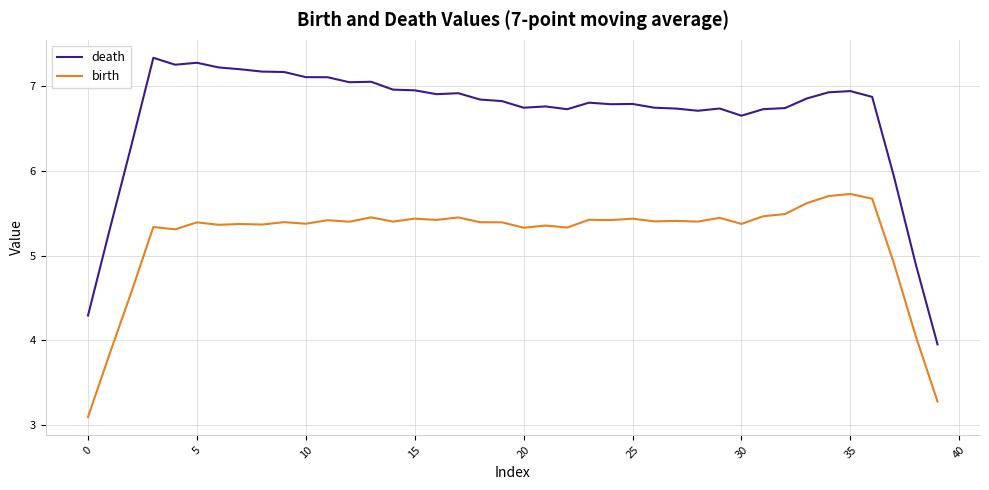

Which series has the largest range (max minus min)?

death